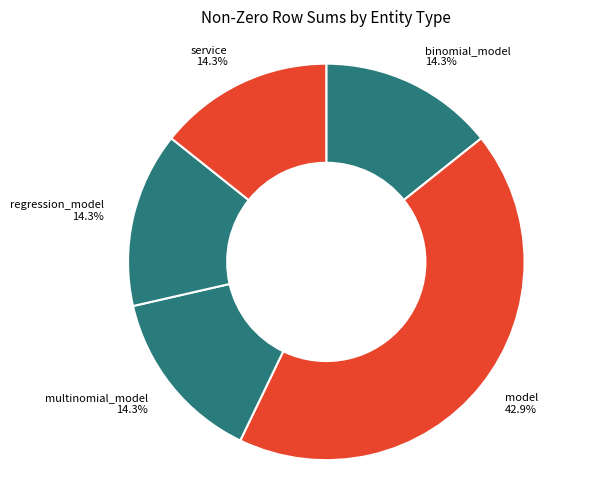

How many segments does this pie chart have?

5